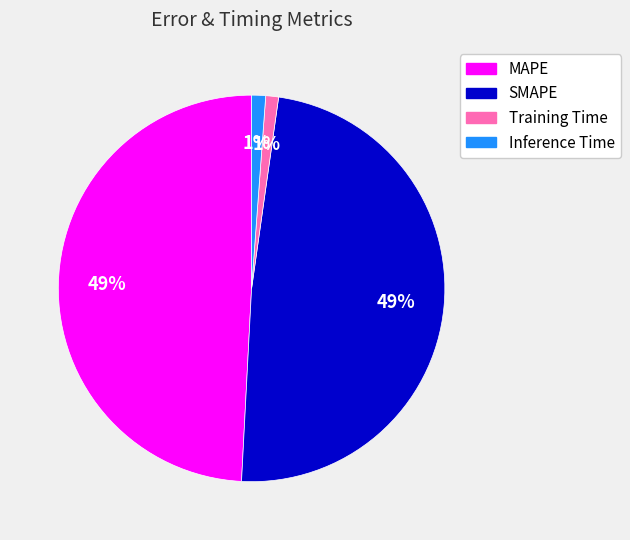

Is it true that MAPE is 57% of the pie?

False